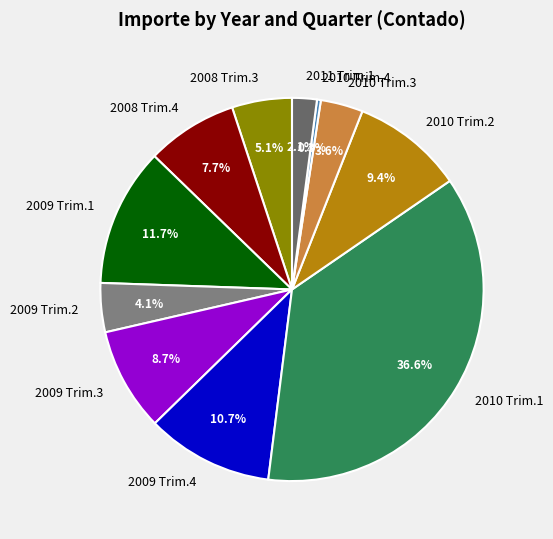

Count the number of slices in the pie.

11